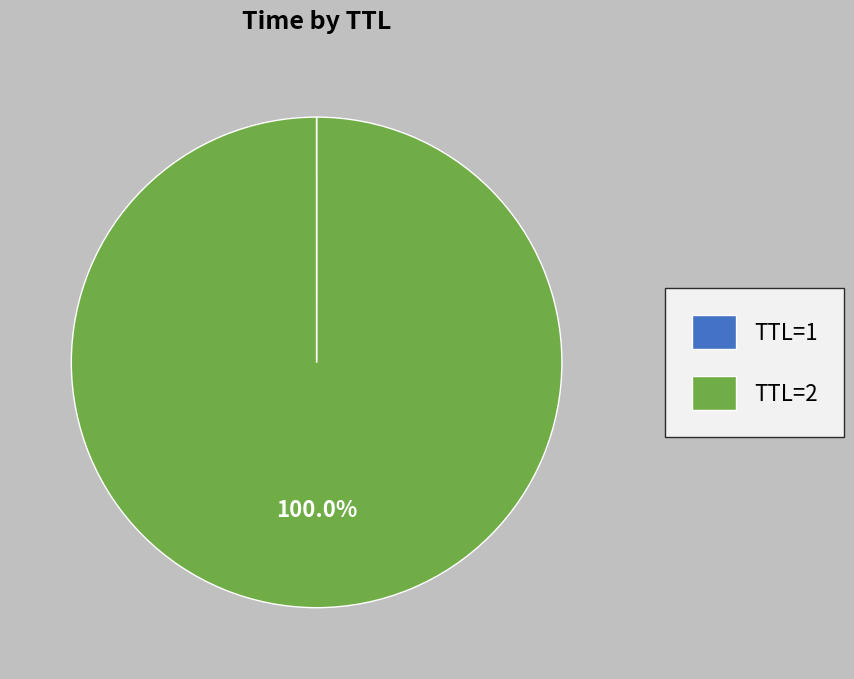

Which category accounts for the majority?

TTL=2